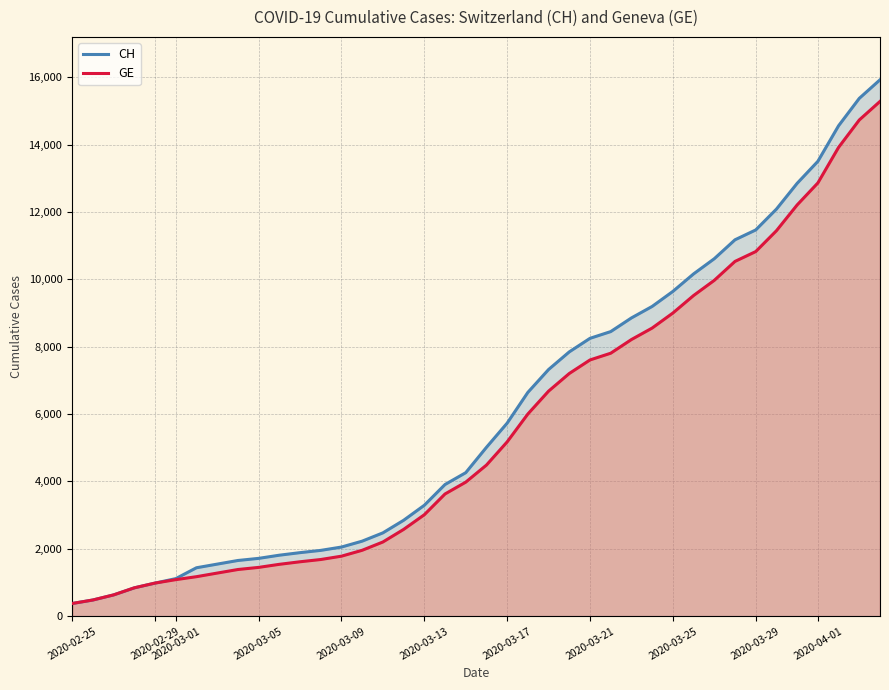

Rank the series by their average value, from lowest to highest.

GE, CH